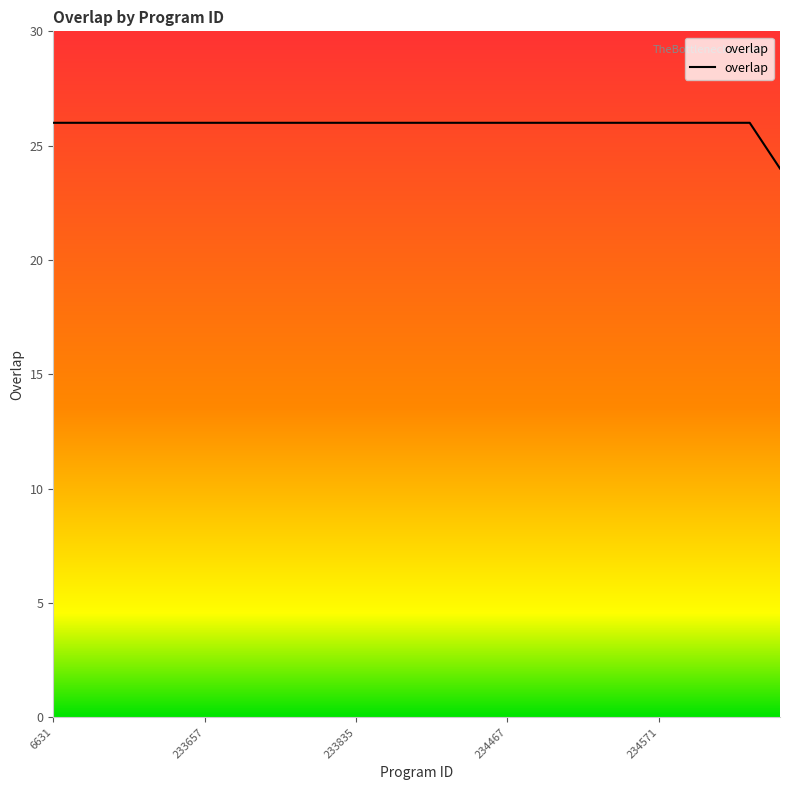

What is the maximum value shown in the chart?

26